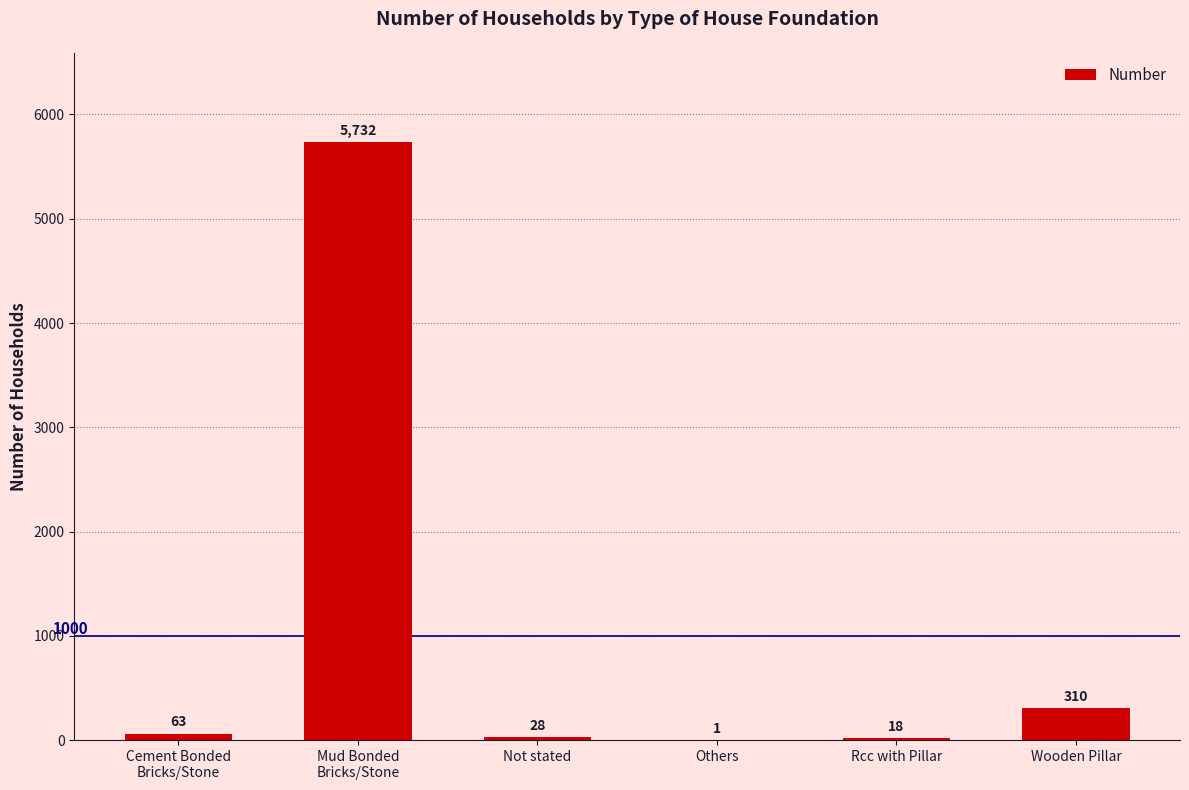

What is the sum of the values at Rcc with Pillar and Others?

19